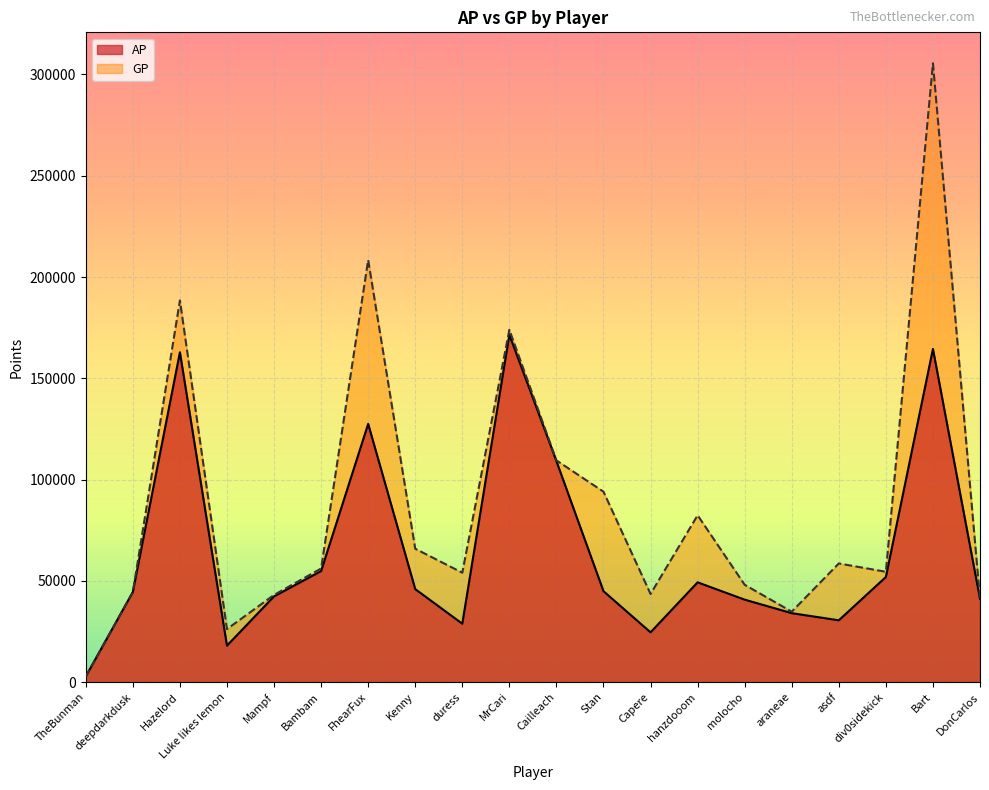

What is the label of the 8th point from the right?

Capere